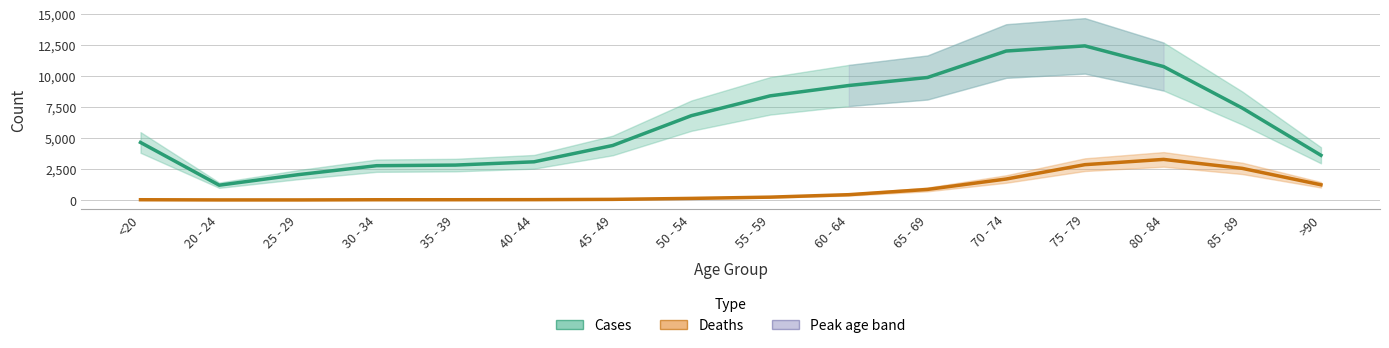

True or false: Deaths has more than 2 interior local peaks.

False